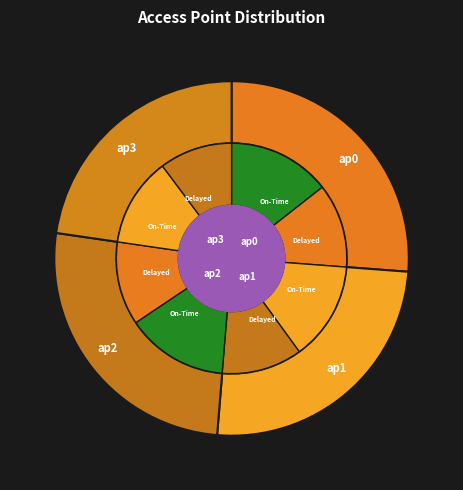

Which category has the biggest portion of the pie?

ap0